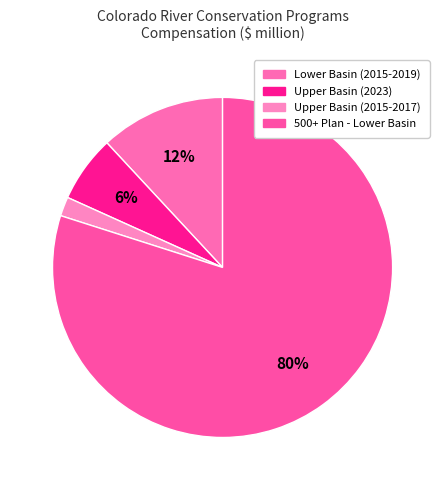

Does 500+ Plan - Lower Basin account for over 50% of the chart?

Yes